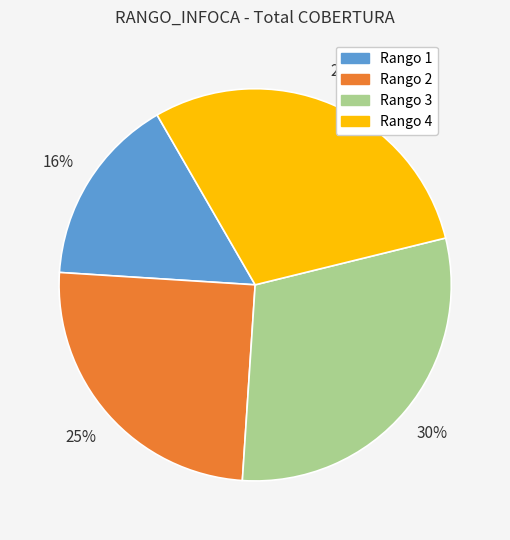

To the nearest percent, what is the average slice percentage?

25%